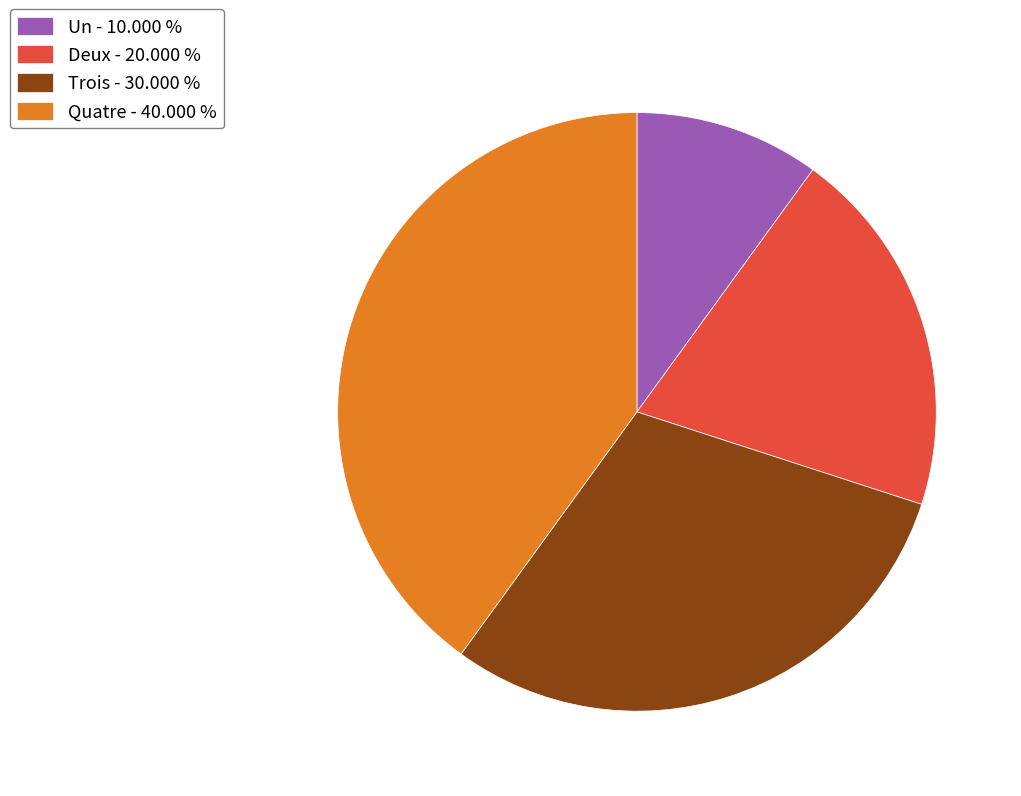

Rank the categories by value from highest to lowest.

Quatre, Trois, Deux, Un